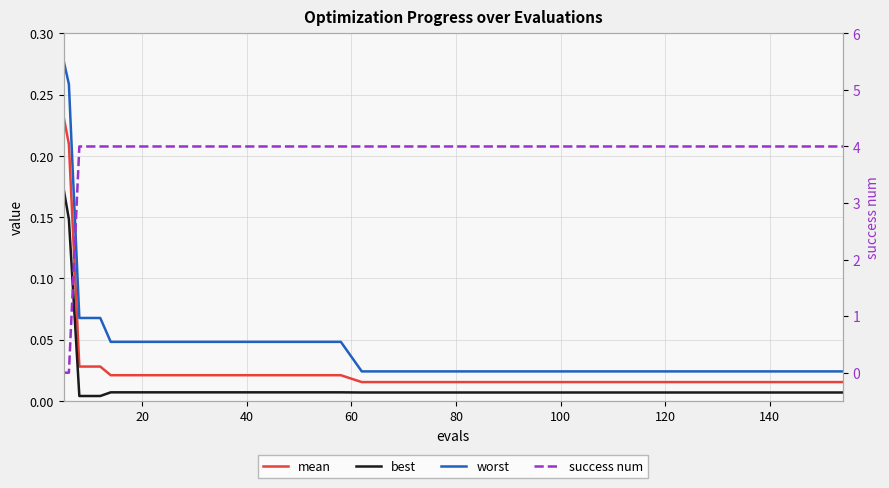

At which category does the chart reach its peak across all series?

40